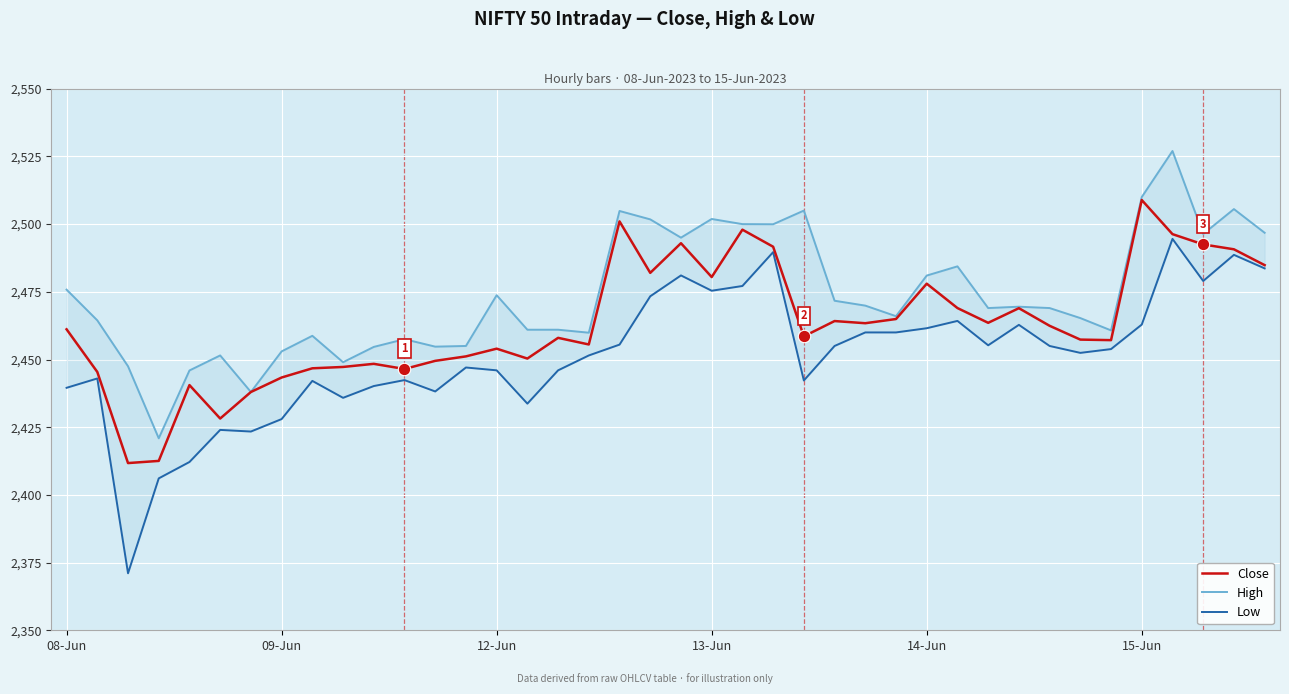

At how many categories does at least one series exceed 2427?

39